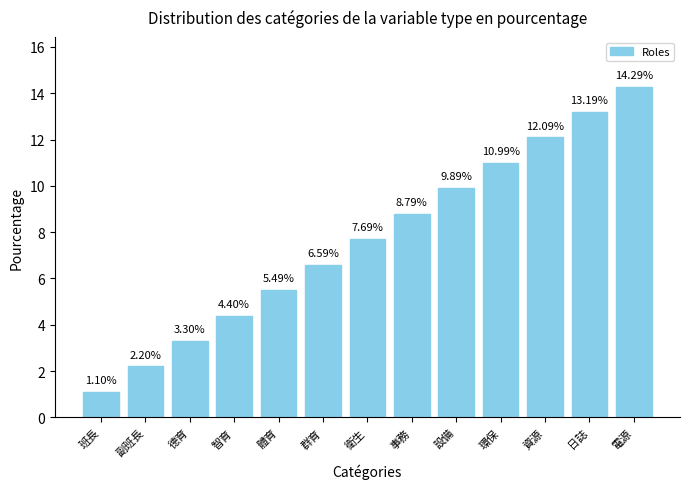

List the labels in order of value, smallest first.

班長, 副班長, 德育, 智育, 體育, 群育, 衛生, 事務, 設備, 環保, 資源, 日誌, 電源